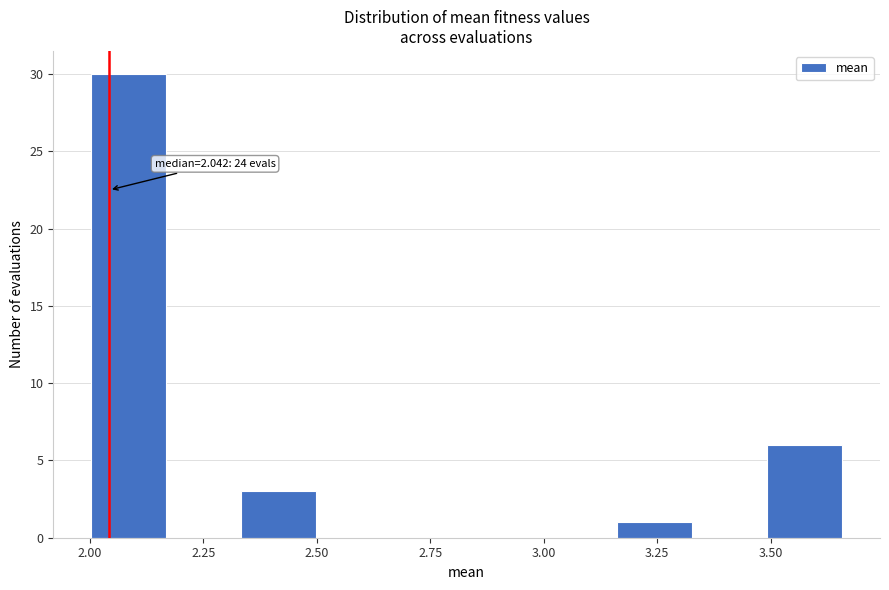

Read against the x-axis, roughly where is the centre of the tallest bar?

2.10